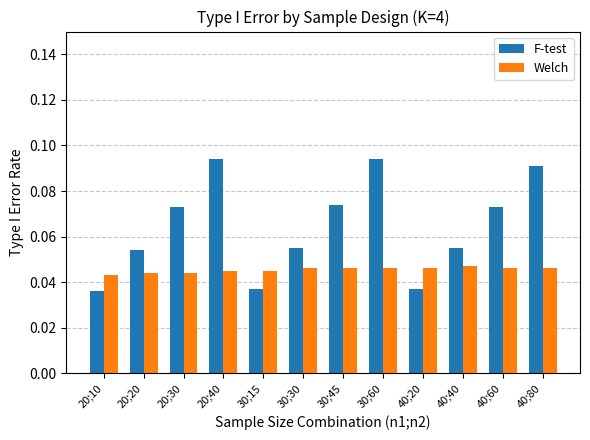

Between 20;20 and 40;20, which series saw the biggest shift?

F-test